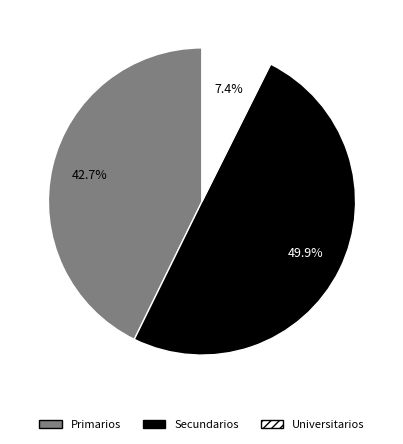

Is Primarios the majority of the pie?

No